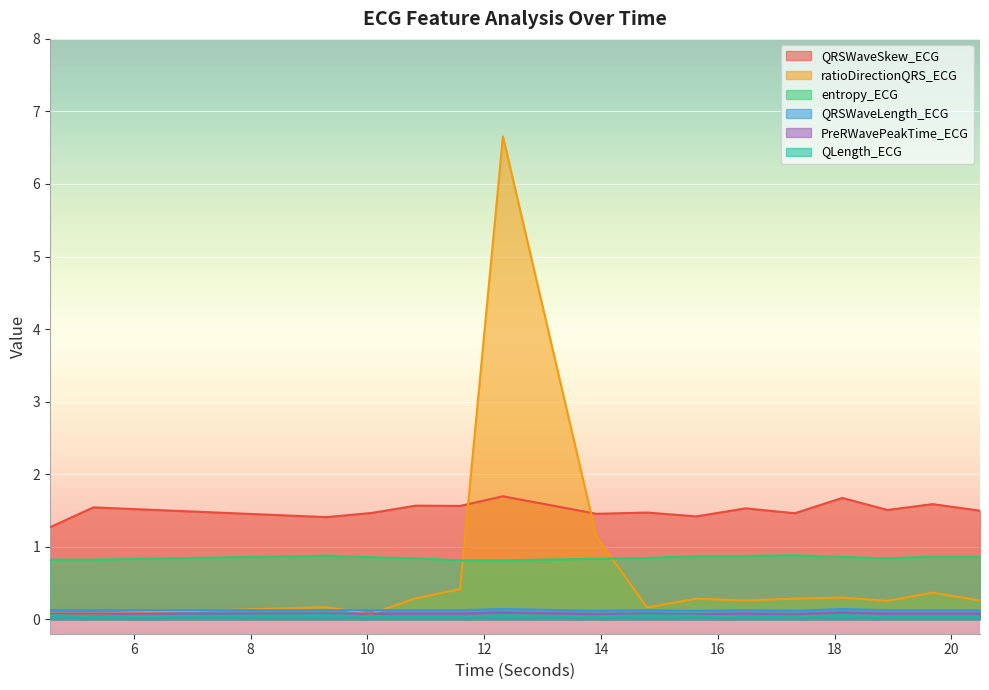

How many lines are shown in the chart?

6